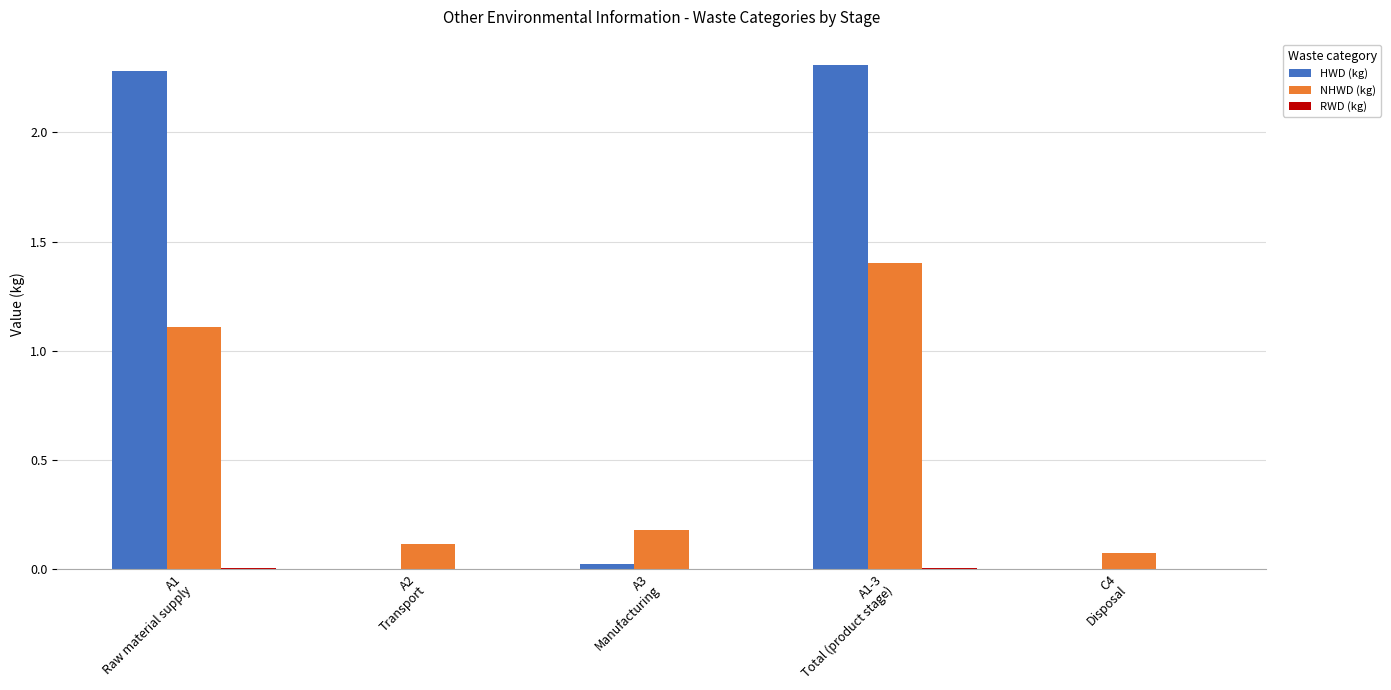

At which category is the sum across all series the highest?

A1-3
Total (product stage)